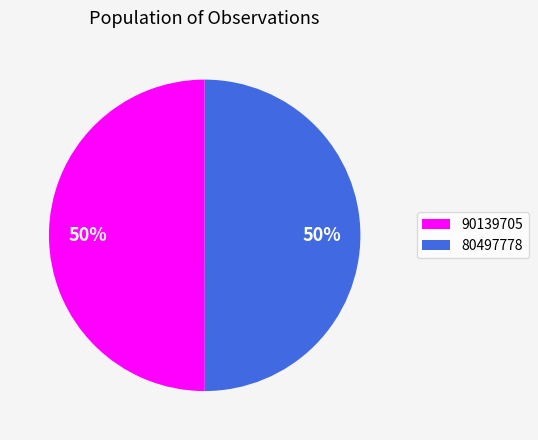

Is the sum of 80497778 and 90139705 greater than half?

Yes